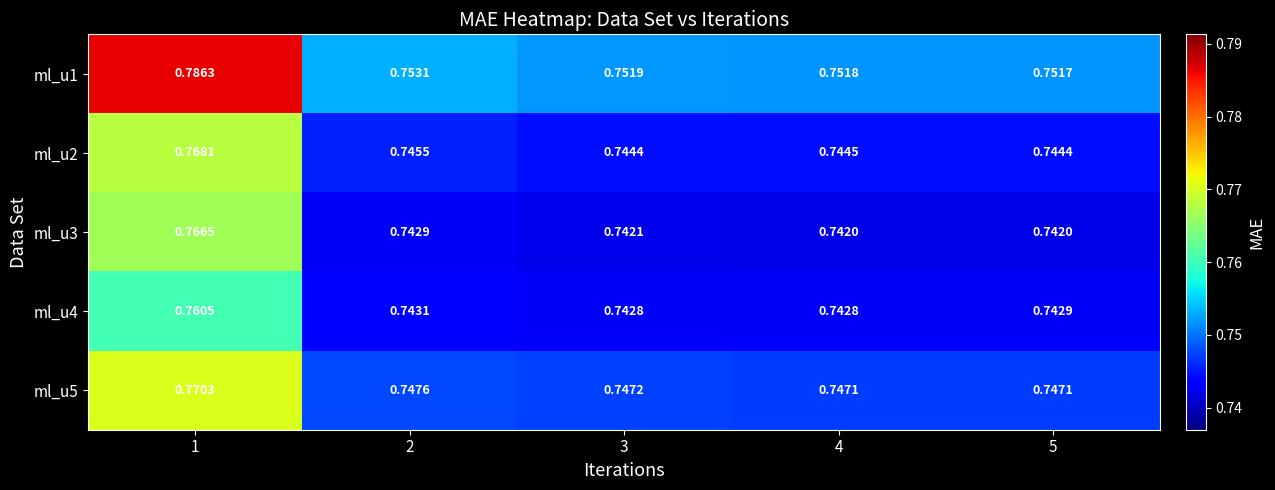

At which category is the sum across all series the highest?

1